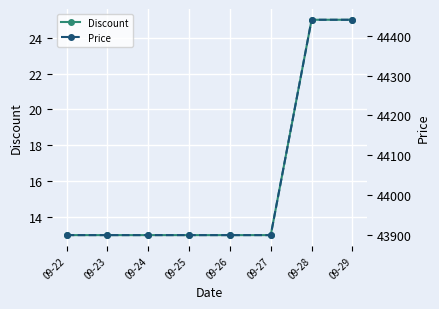

What is the sum of the Price values at 09-24 and 09-29?

88340